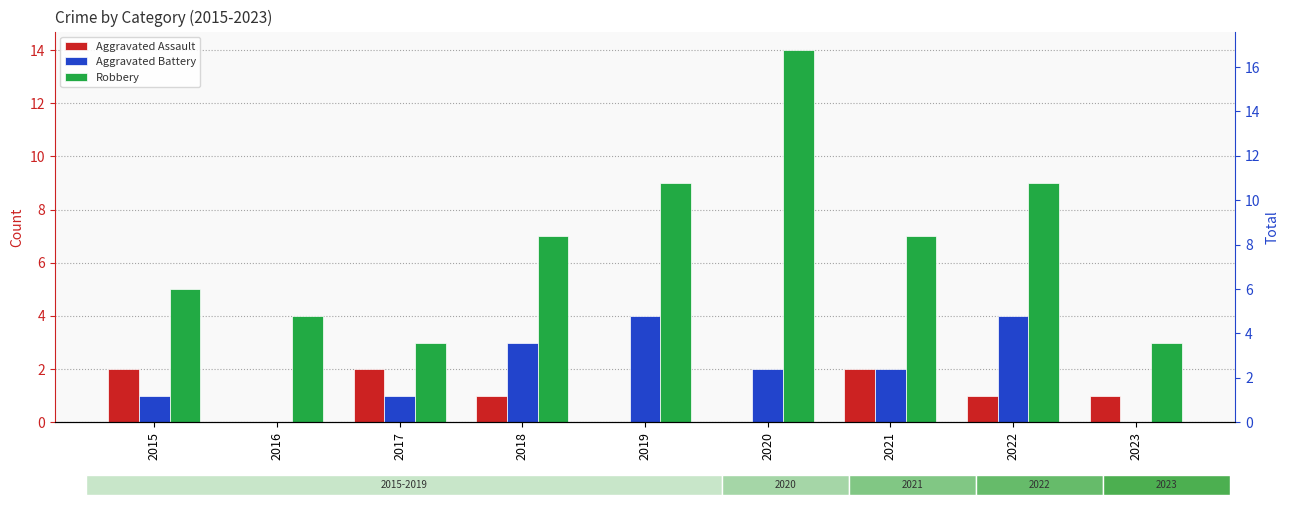

Which series has the largest range (max minus min)?

Robbery